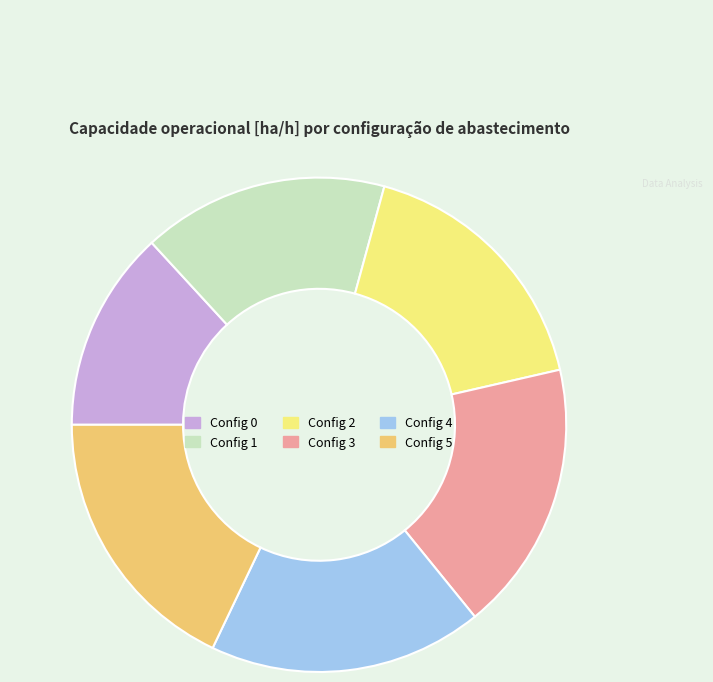

Is there a majority slice in this chart?

No